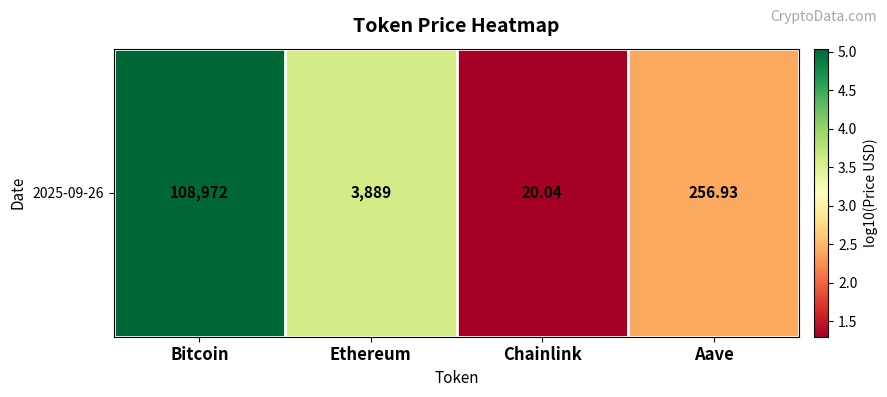

The chart shows a value of 1.8 at Chainlink. True or false?

False